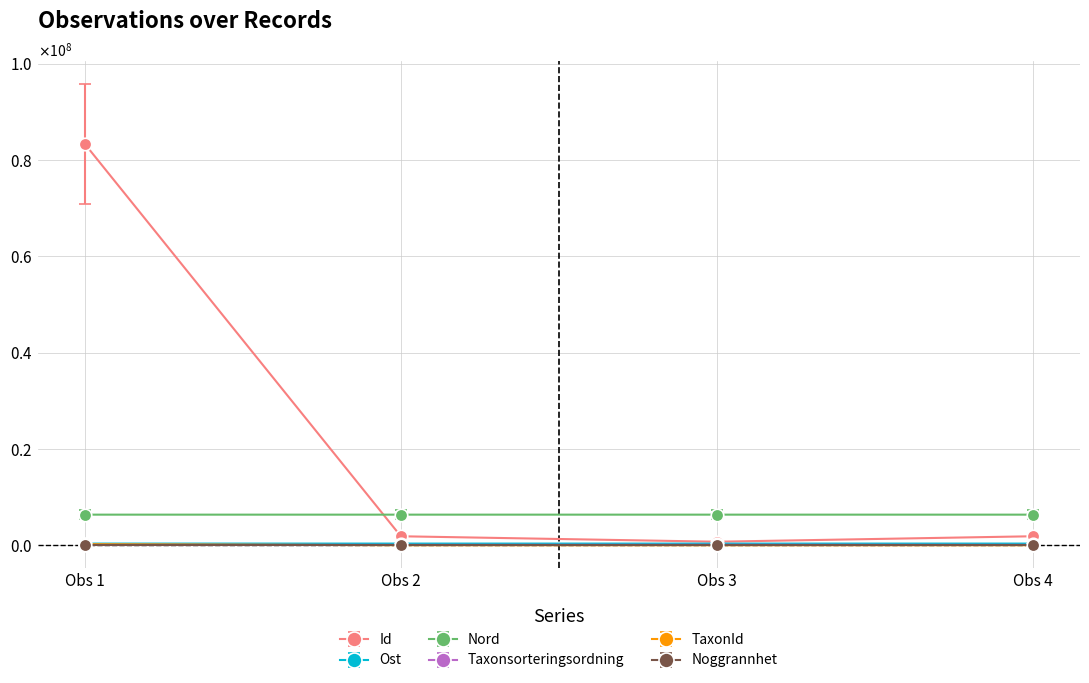

What are all the series names shown in the legend?

Id, Ost, Nord, Taxonsorteringsordning, TaxonId, Noggrannhet